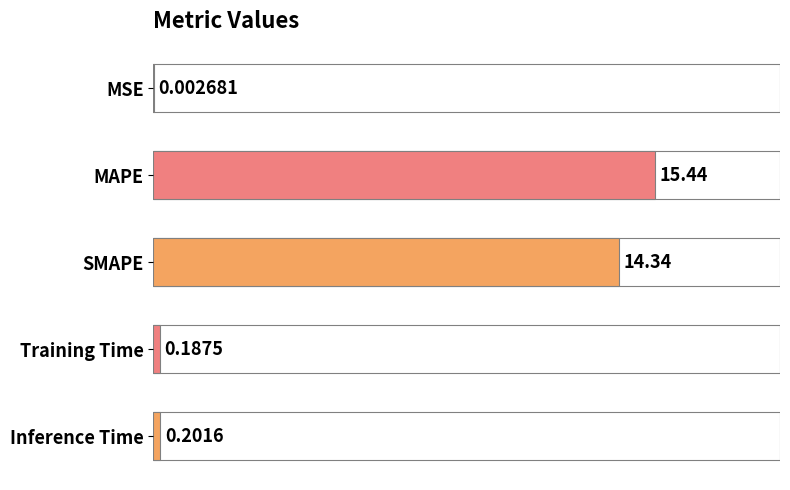

What is the sum of the values at Inference Time and MAPE?

15.6